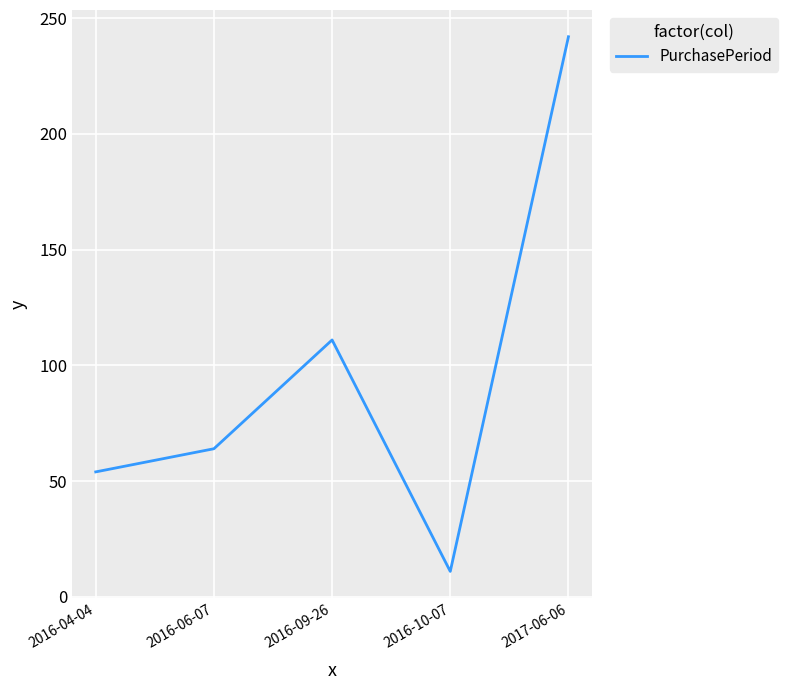

What is the greatest value displayed?

242